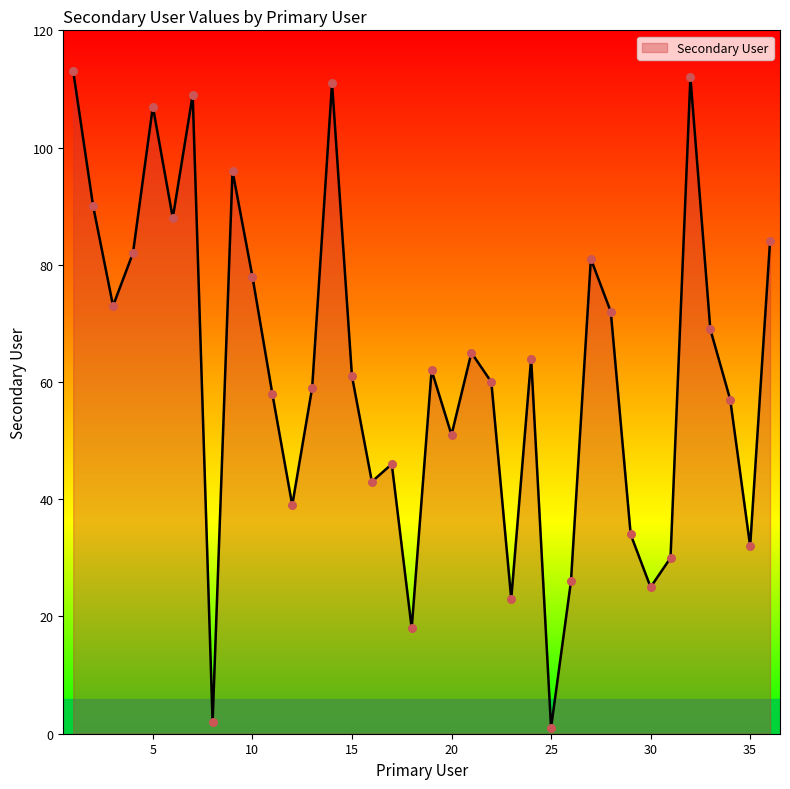

What is the maximum value shown in the chart?

113